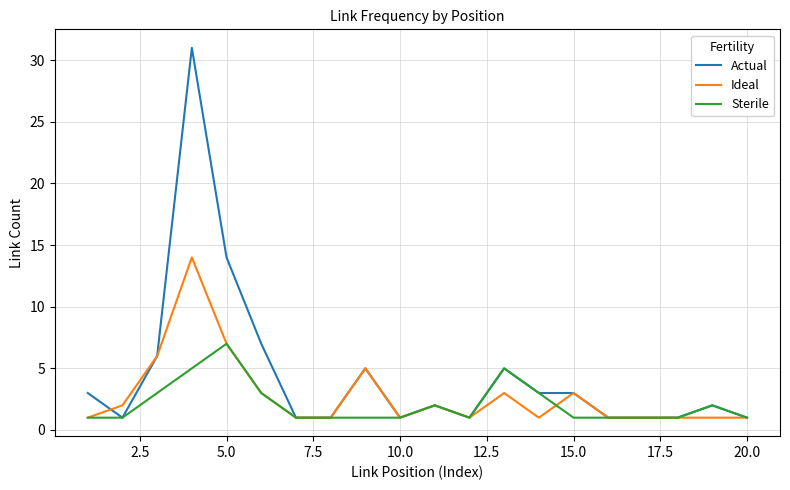

Which series has the largest total across all categories?

Actual